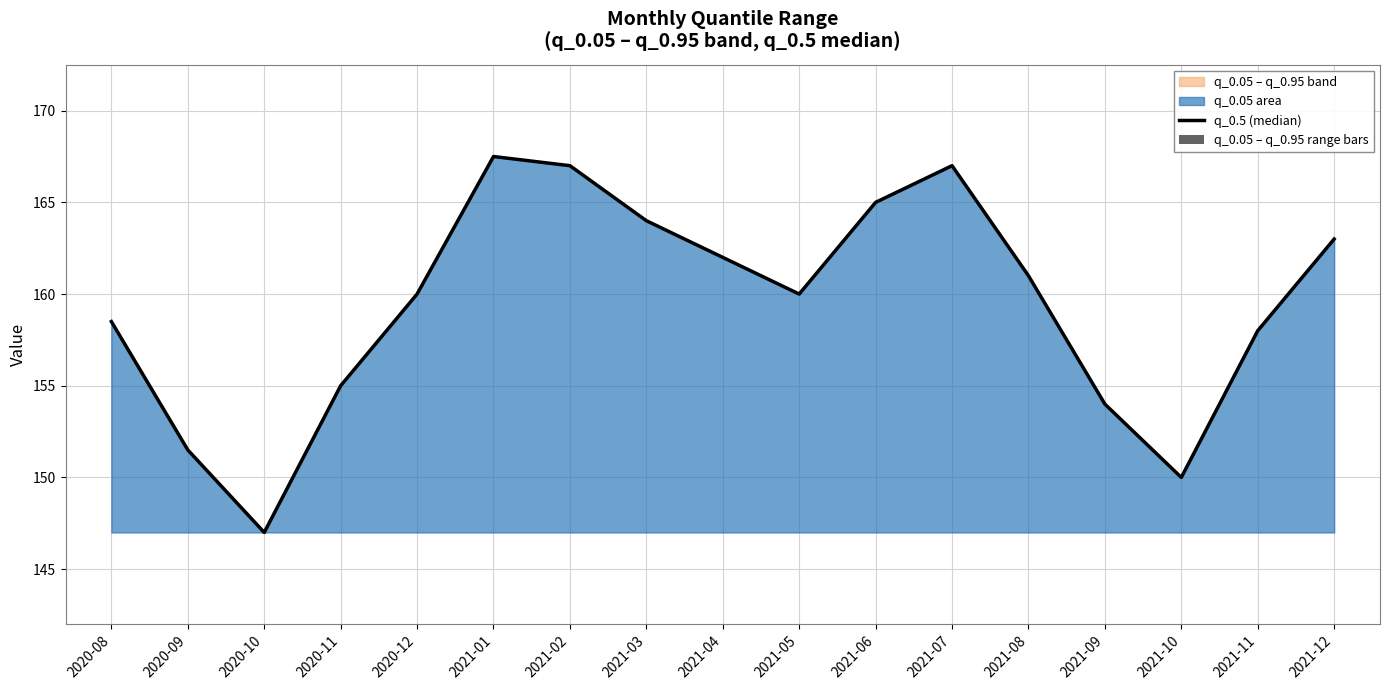

Rank the categories by value from lowest to highest.

2020-10, 2021-10, 2020-09, 2021-09, 2020-11, 2021-11, 2020-08, 2020-12, 2021-05, 2021-08, 2021-04, 2021-12, 2021-03, 2021-06, 2021-02, 2021-07, 2021-01